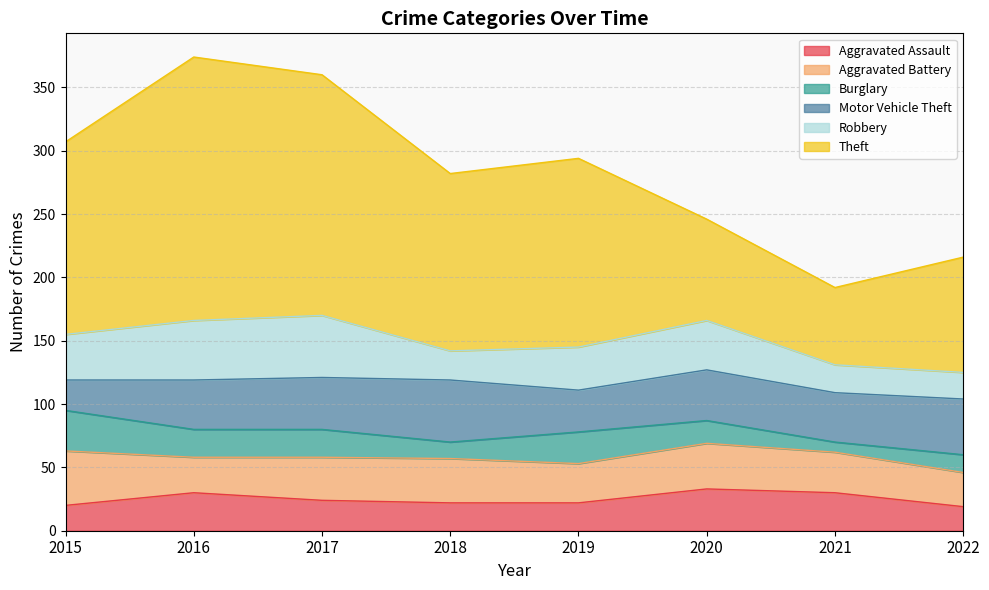

Which series has the largest total across all categories?

Theft